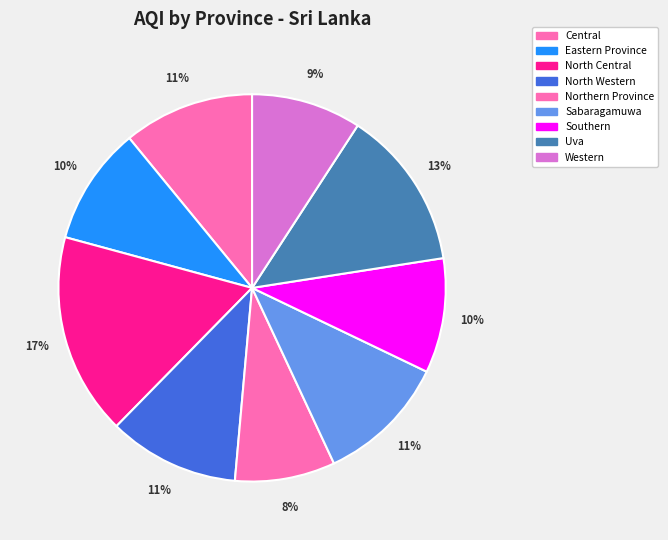

What percentage is the North Central slice, to the nearest percent?

17%